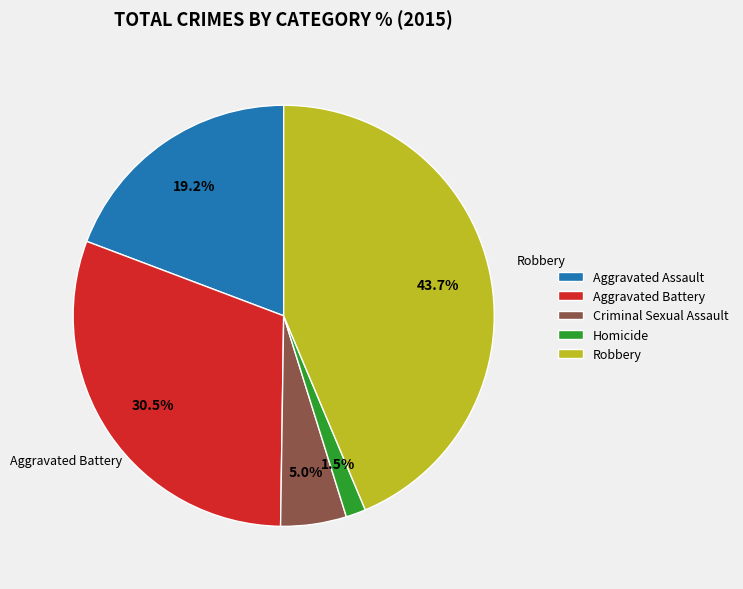

To the nearest percent, what is the average slice percentage?

20%